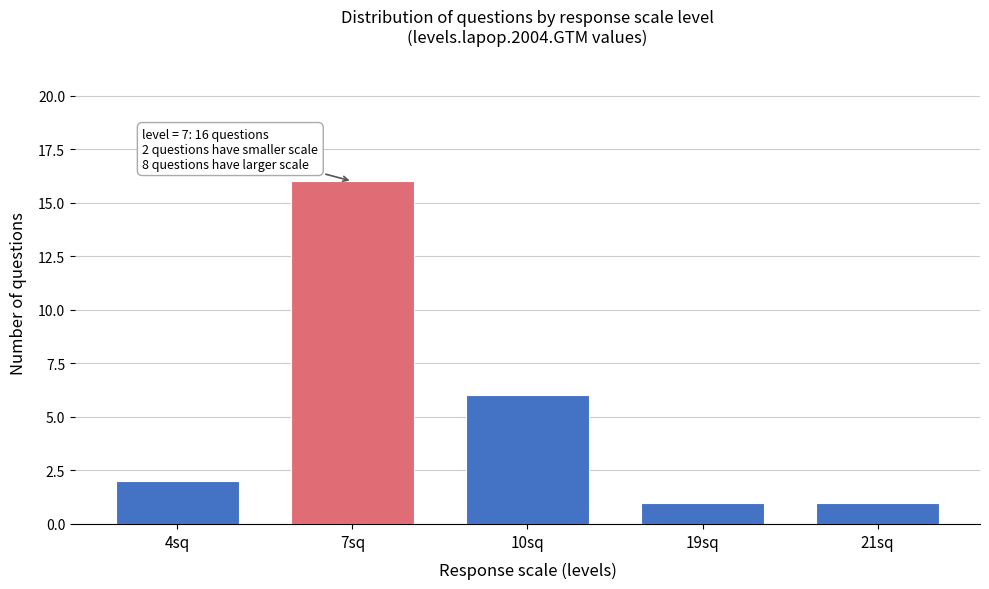

Reading left to right, extract all data points from this chart.

4sq=2	7sq=16	10sq=6	19sq=1	21sq=1